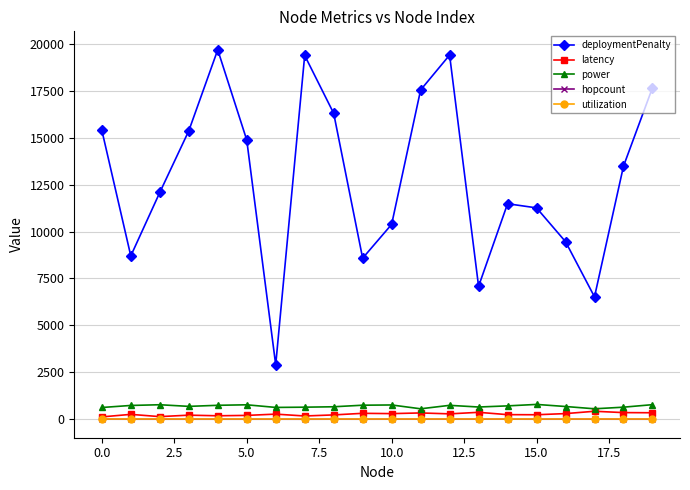

At how many categories does at least one series exceed 1537?

20